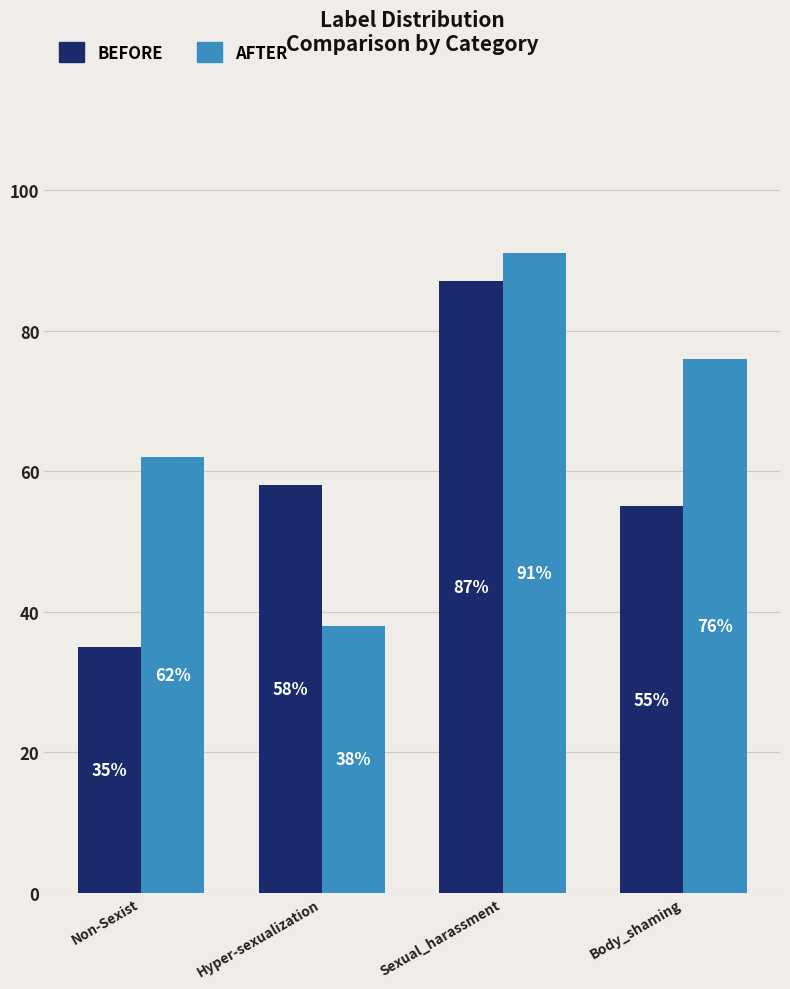

Which category has the lowest value across all series?

Non-Sexist